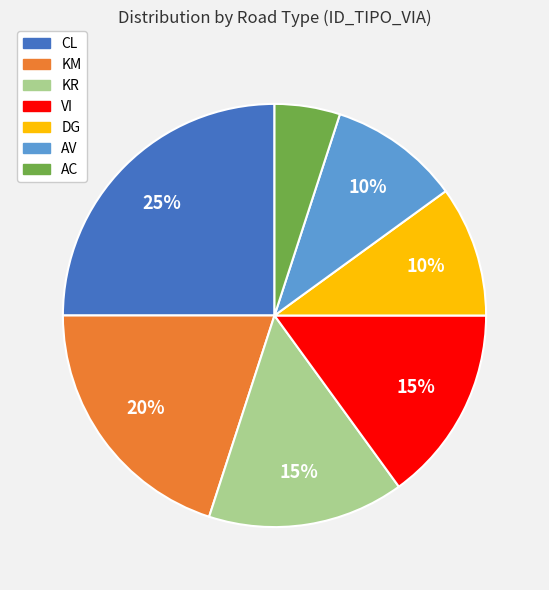

Does CL account for over 50% of the chart?

No